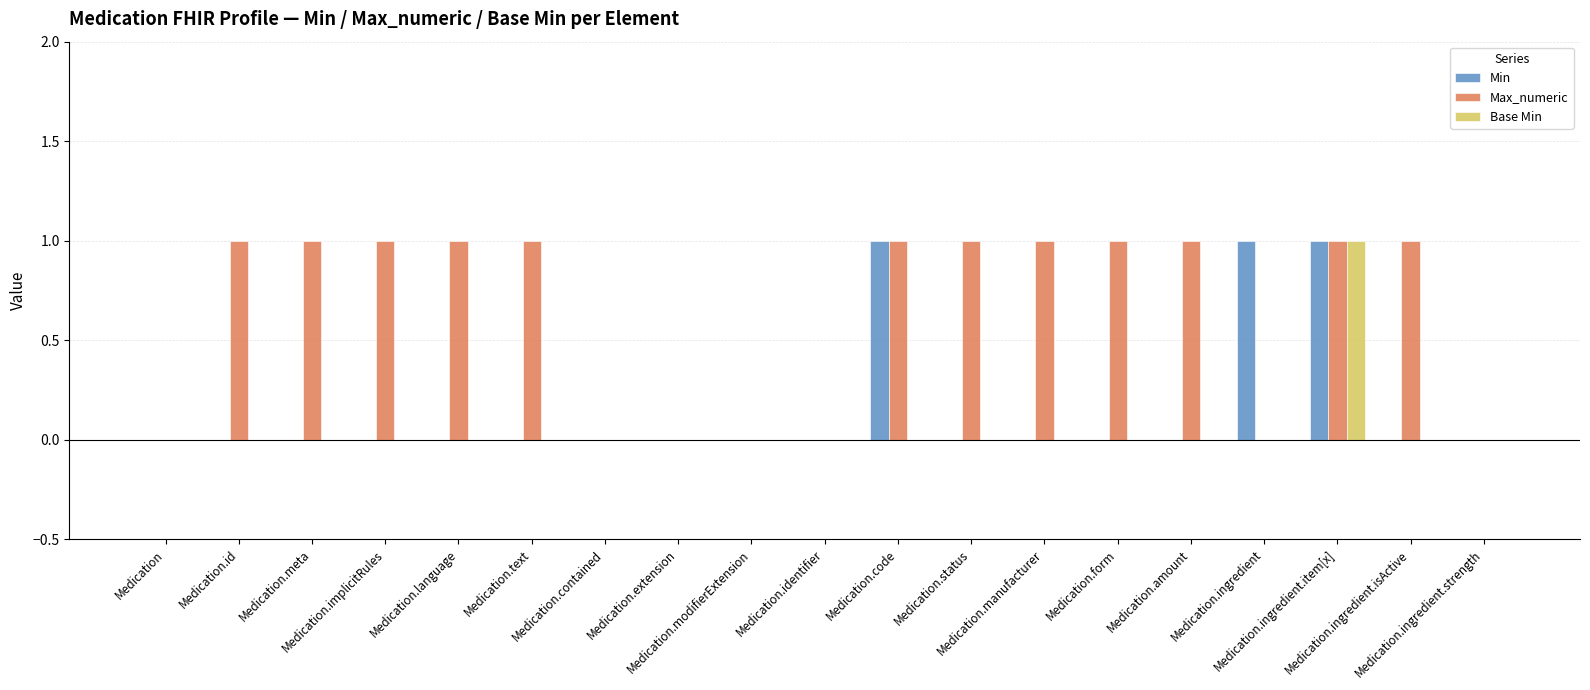

What is the sum of all Max_numeric values?

12